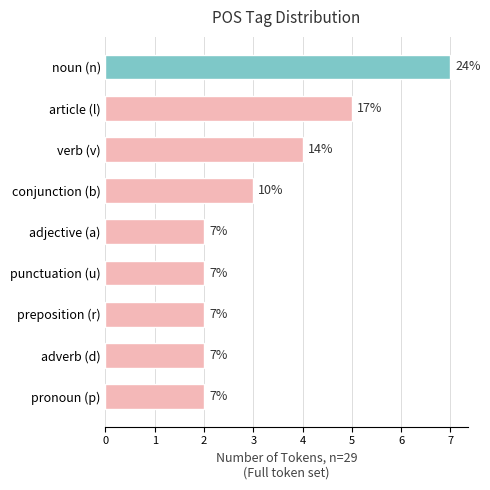

What is the difference between the maximum and minimum values?

5